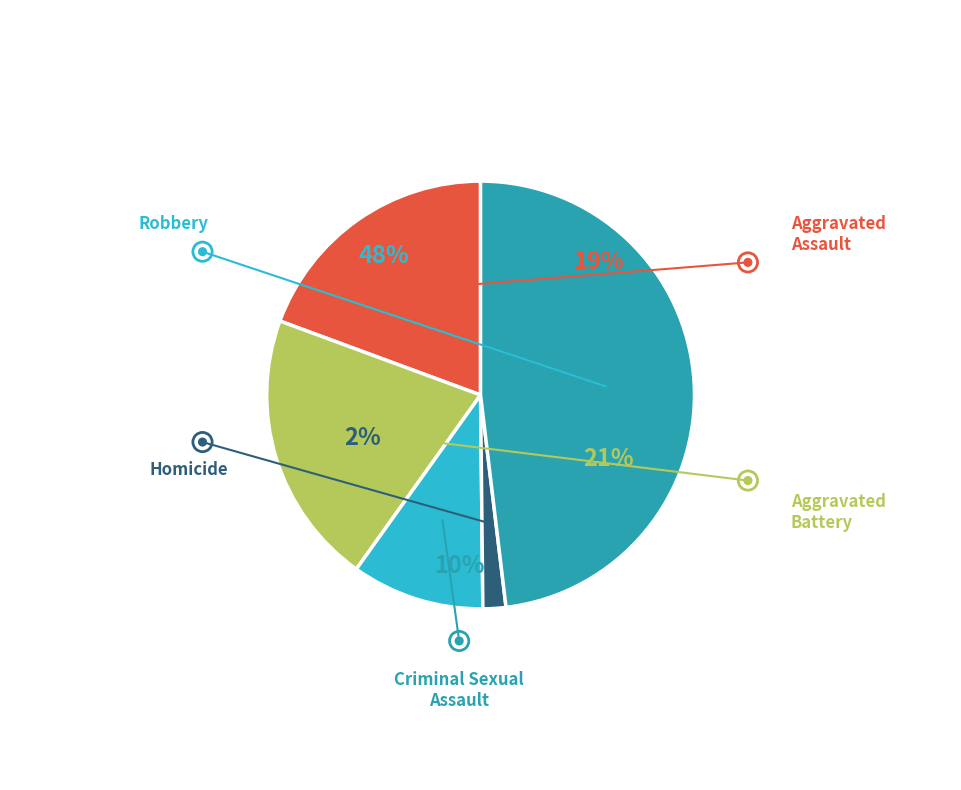

Do Robbery and Aggravated Assault together represent more than half of the pie?

Yes